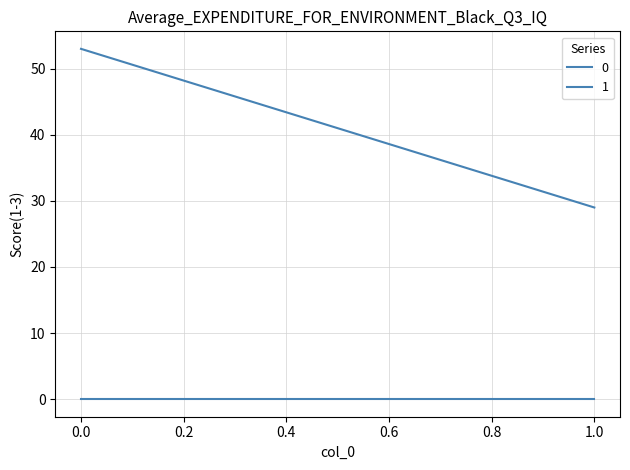

What is the difference between the highest and lowest values at 0?

53